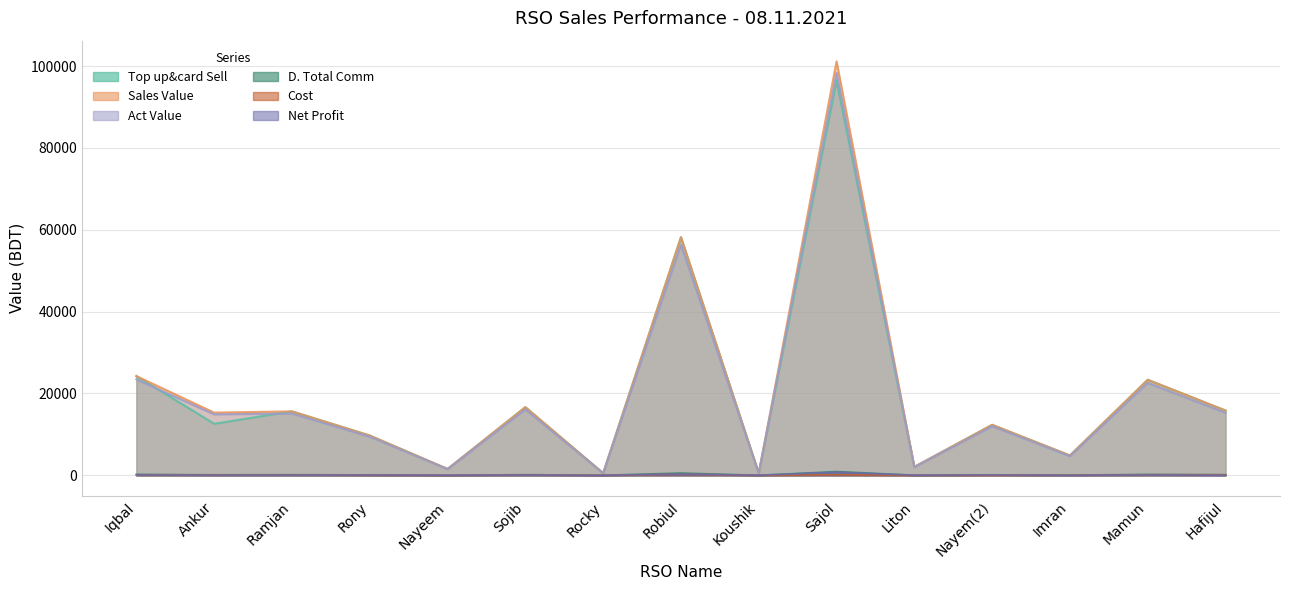

What position from the right is Ramjan?

13